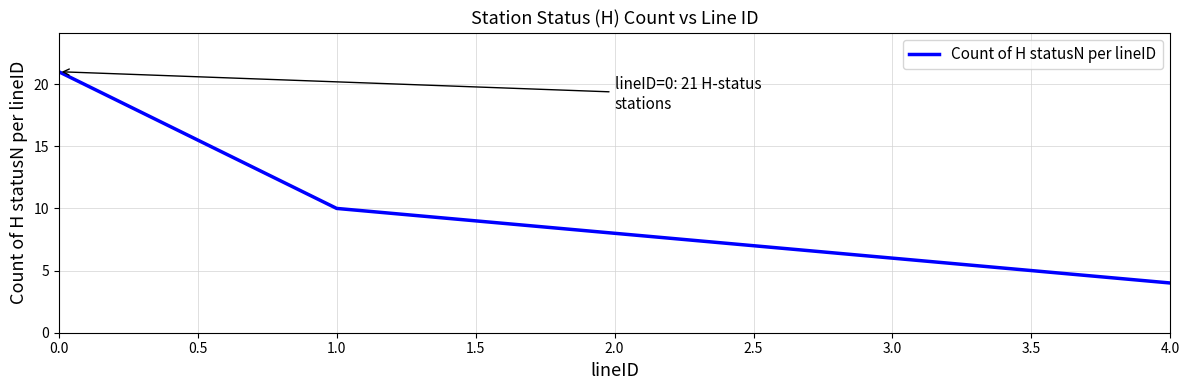

How many values are between 6 and 10?

3